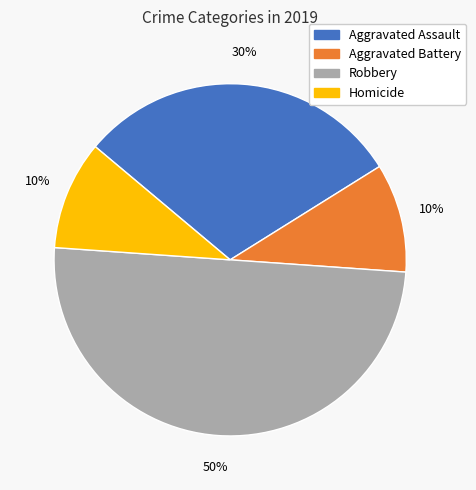

Which category has the biggest portion of the pie?

Robbery